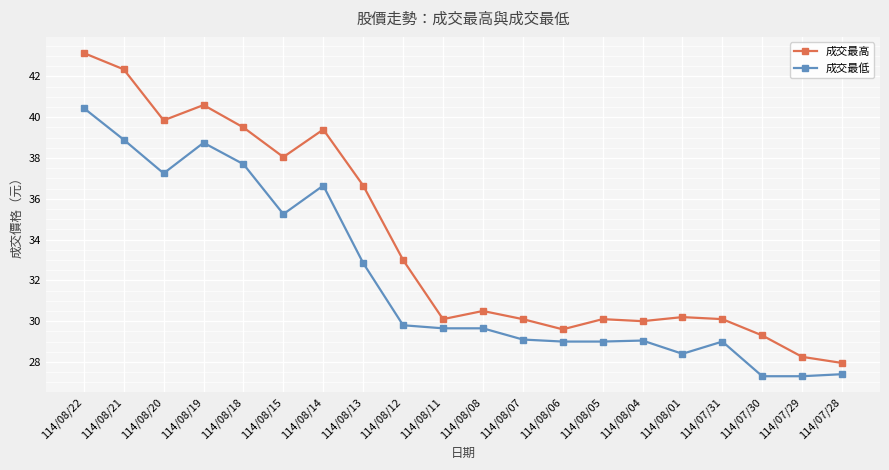

At which category does the chart reach its peak across all series?

114/08/22